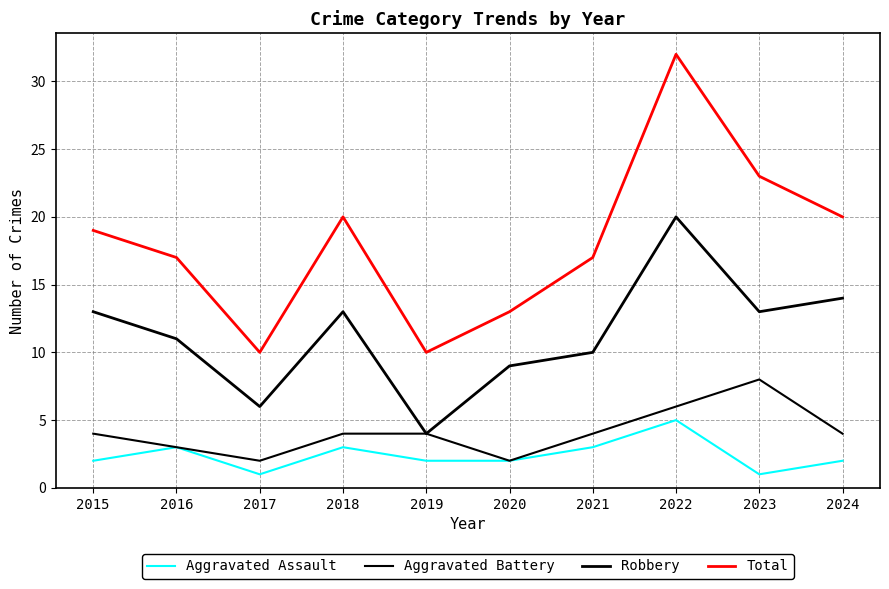

Which series changed the most between 2018 and 2022?

Total